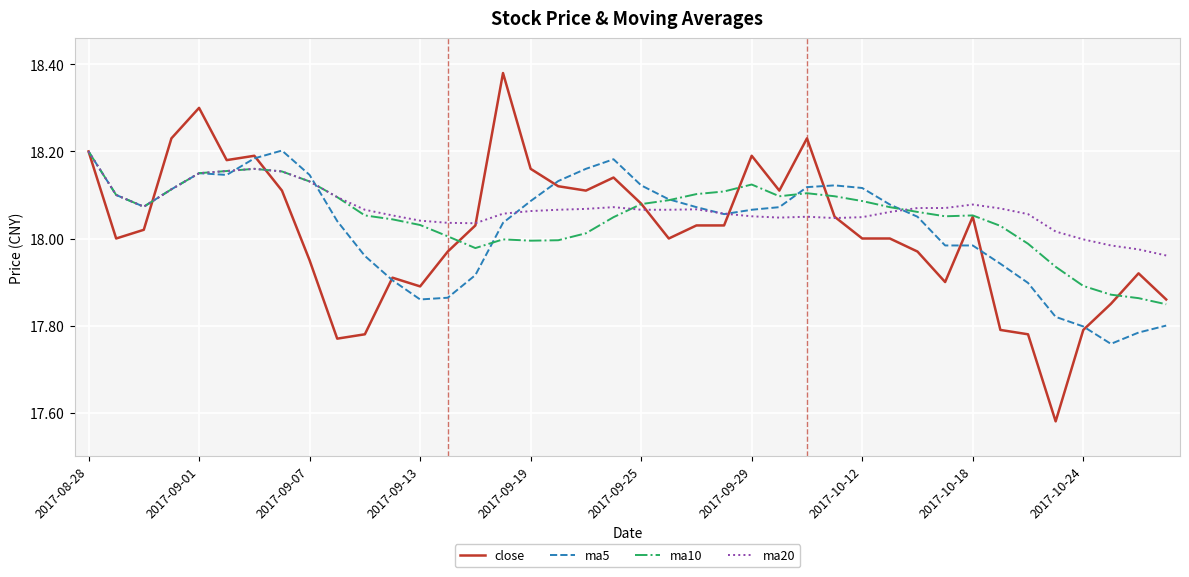

Which series has the largest range (max minus min)?

close